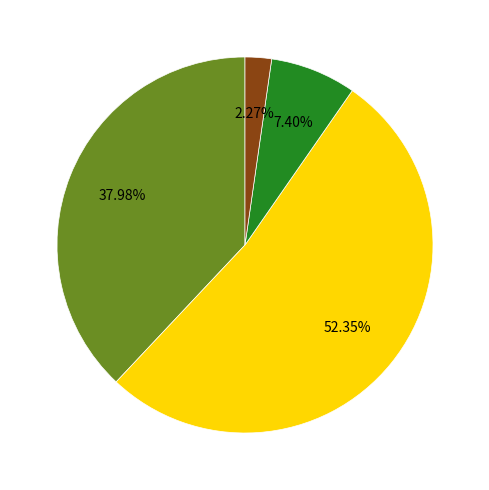

Does any single category account for the majority?

Yes